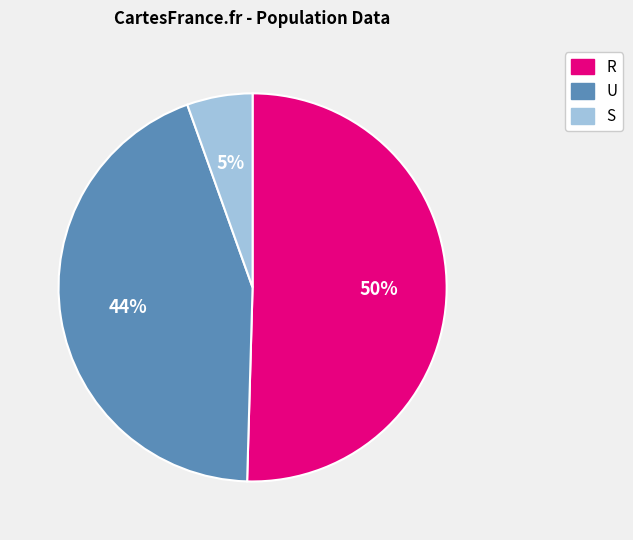

Is there any slice that represents more than half of the pie?

Yes